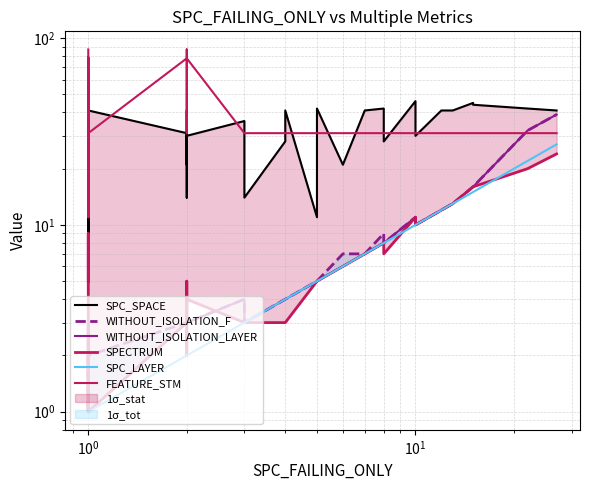

True or false: SPC_SPACE and WITHOUT_ISOLATION_LAYER cross at least once.

False